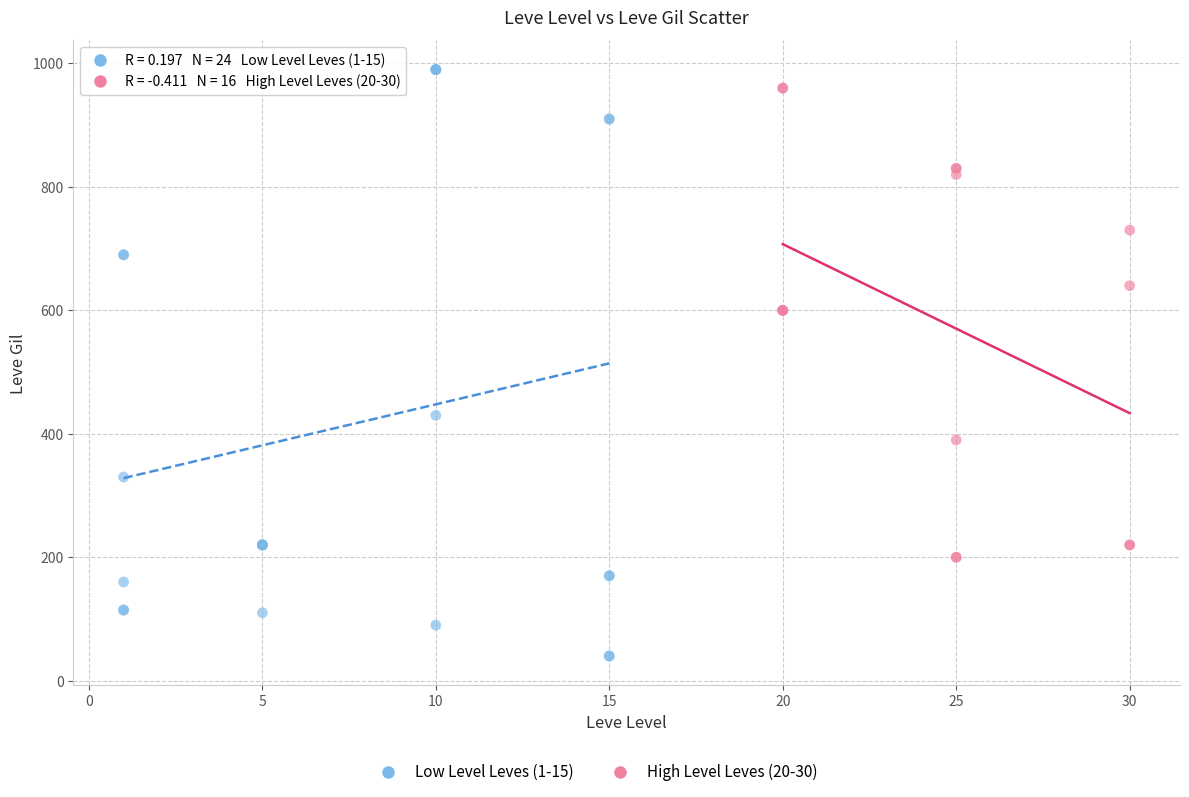

Which series reaches the minimum Y coordinate?

Low Level Leves (1-15)